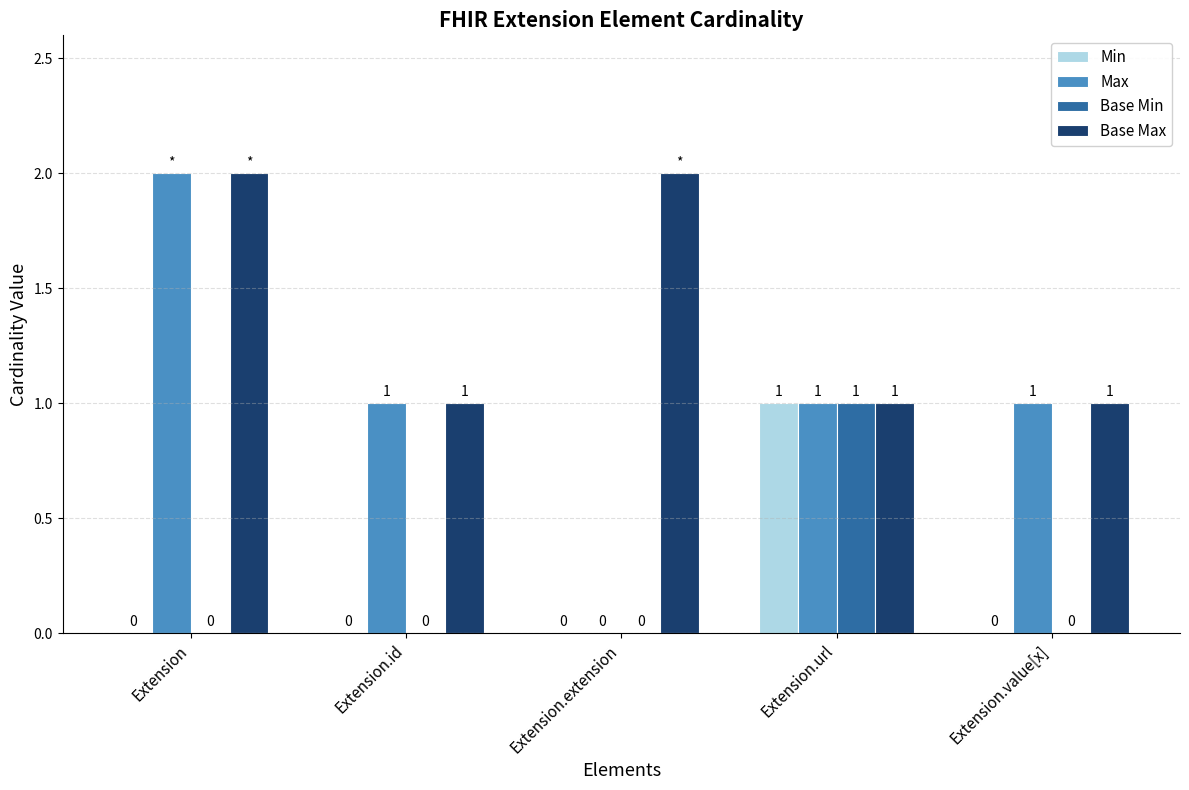

Reading left to right, list all the values displayed in this chart.

Min: 0	0	0	1	0
Max: 2	1	0	1	1
Base Min: 0	0	0	1	0
Base Max: 2	1	2	1	1